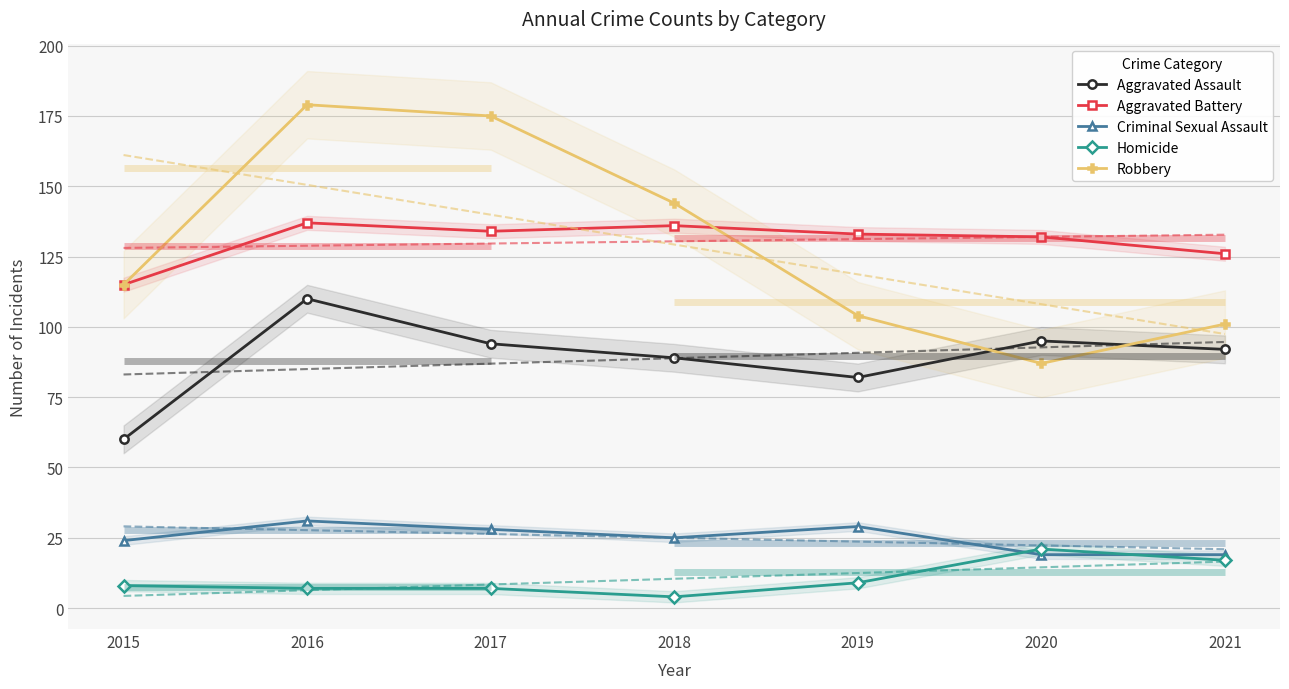

What is the value of the Aggravated Assault point at the 6th from the left?

95